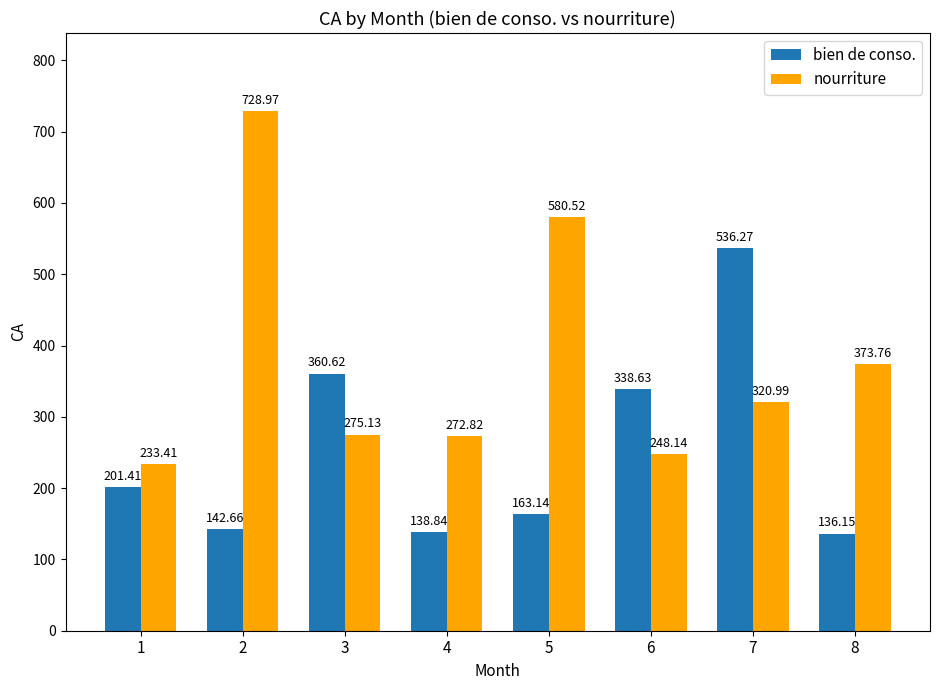

Rank the series by their average value, from lowest to highest.

bien de conso., nourriture